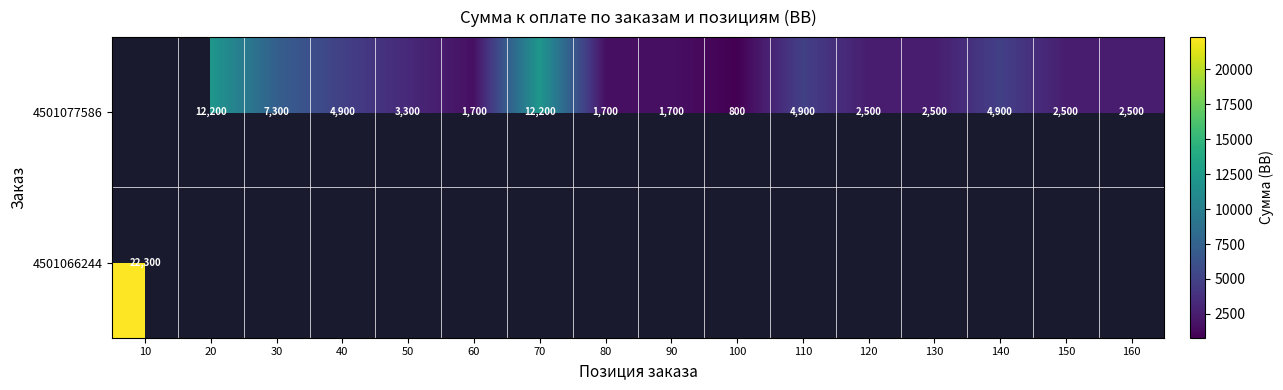

What is the difference between the 4501077586 values at 60 and 160?

800